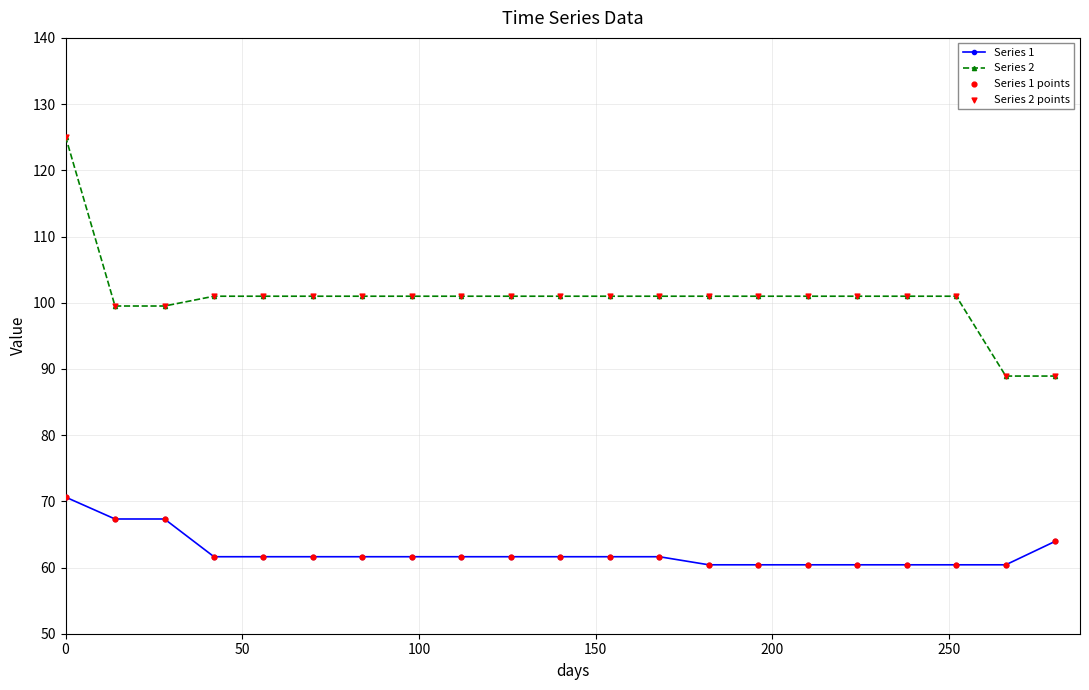

Which series has the widest spread of values?

Series 2